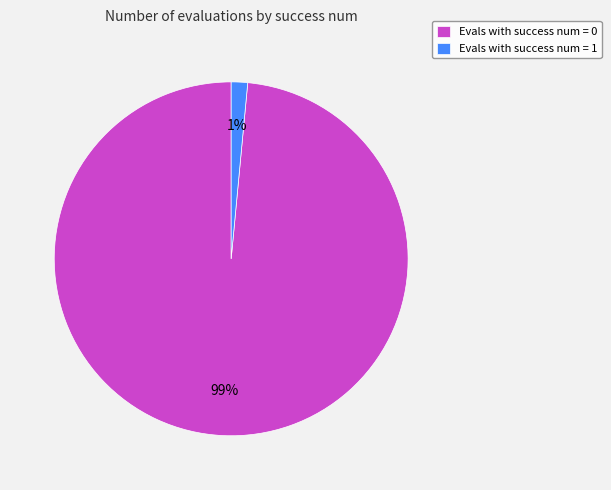

Does any single category account for the majority?

Yes